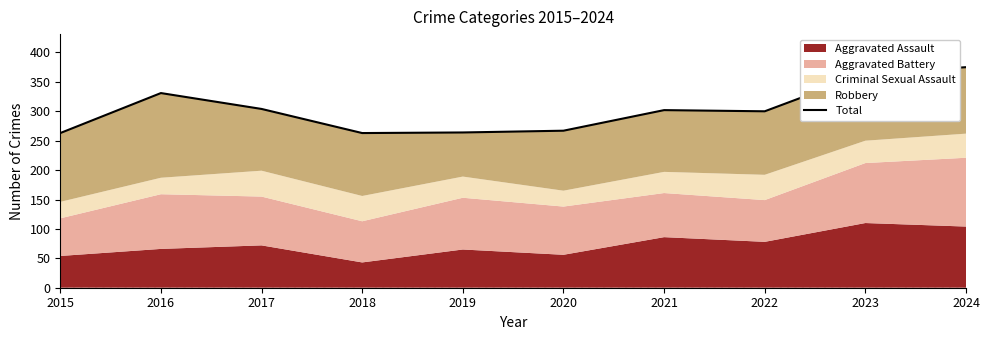

List the labels in order of value, smallest first.

2015, 2018, 2019, 2020, 2022, 2021, 2017, 2016, 2023, 2024